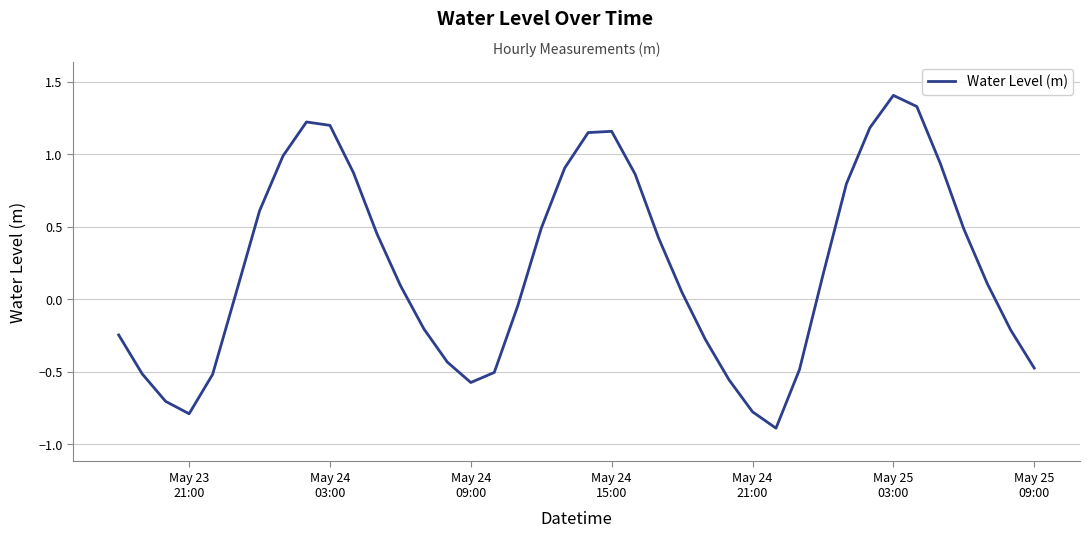

How many interior local valleys (lower than both neighbors) does the data have?

3